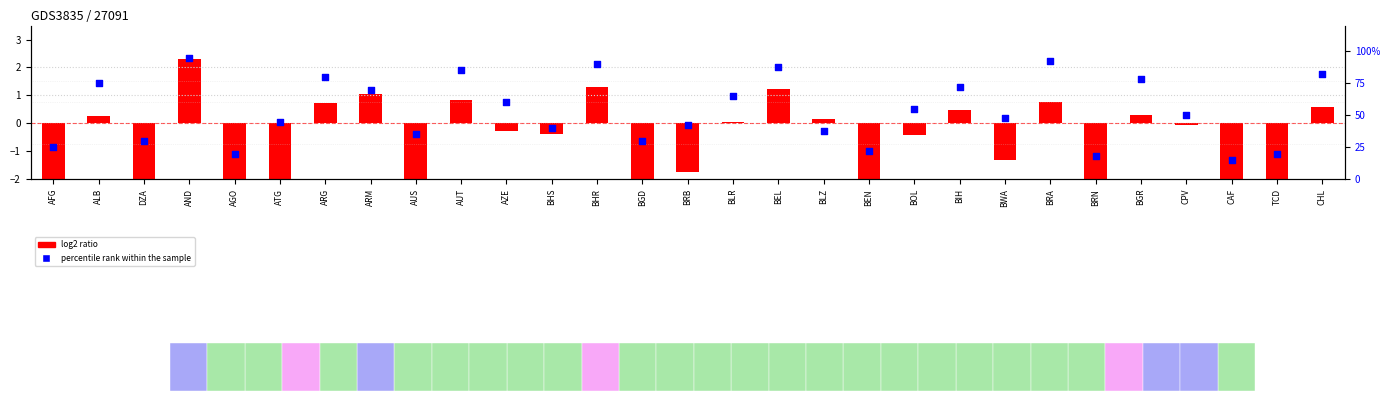

Which series reaches the minimum Y coordinate?

log2 ratio